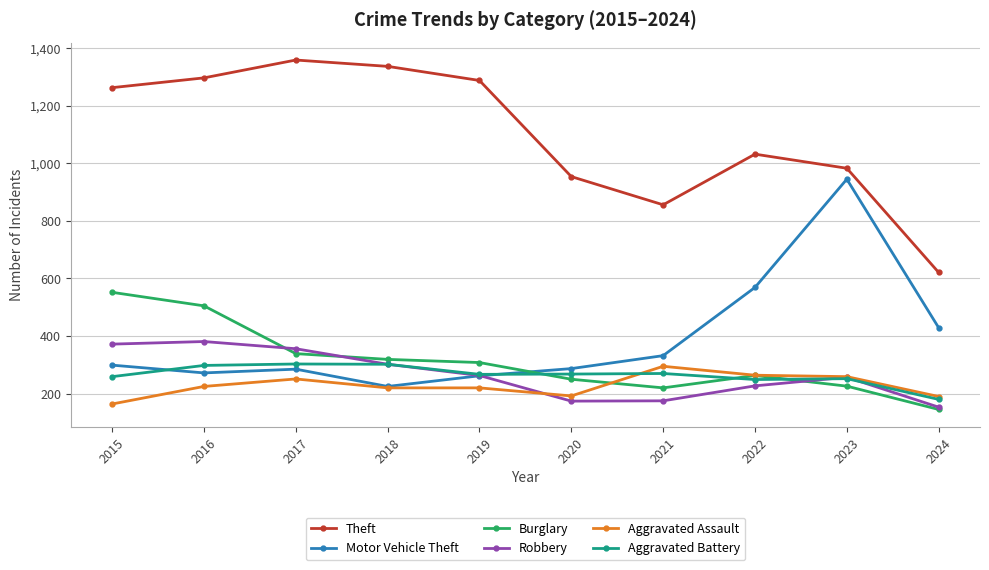

True or false: Theft and Burglary intersect in this chart.

False